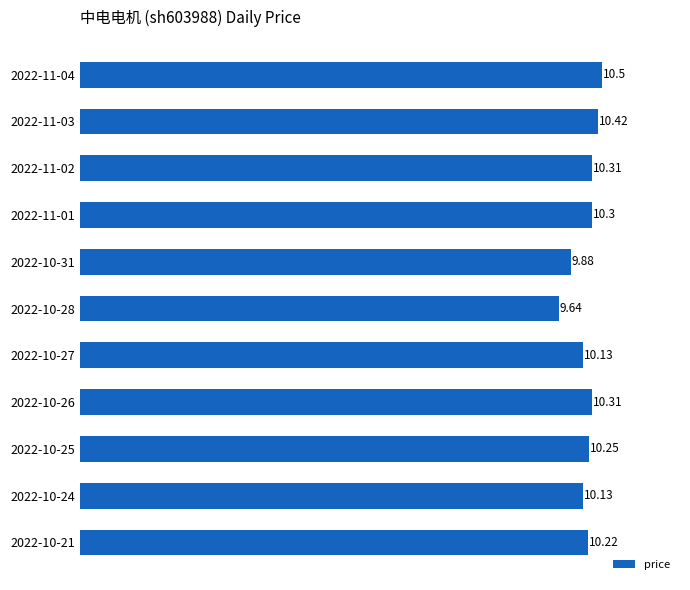

What is the sum of all values?

112.1